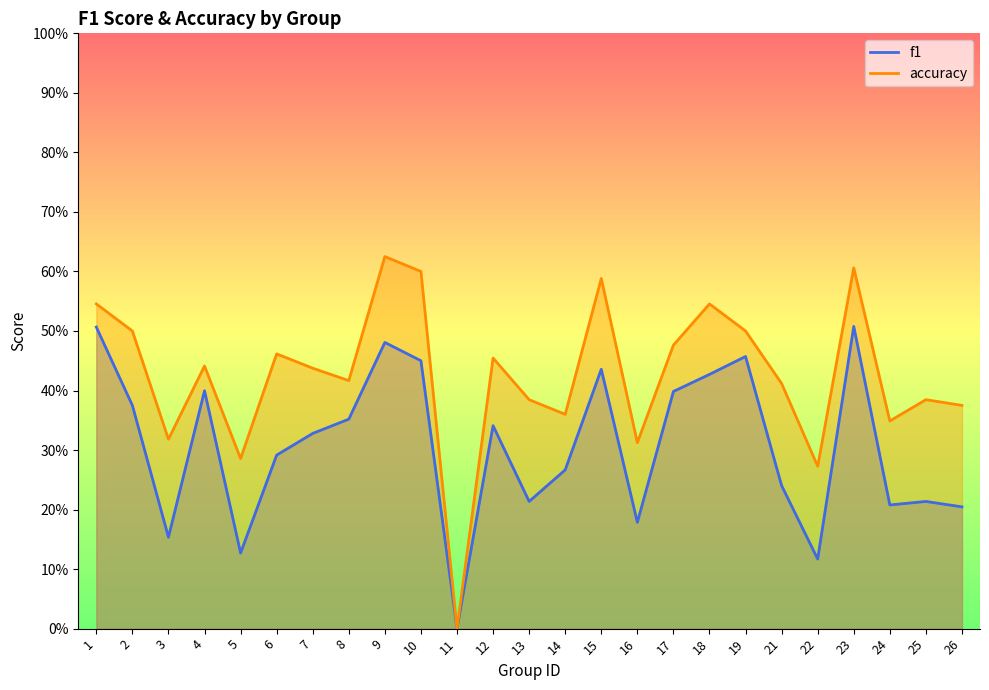

Reading left to right, extract all data points from this chart.

f1: 1=0.5	2=0.4	3=0.2	4=0.4	5=0.1	6=0.3	7=0.3	8=0.4	9=0.5	10=0.5	11=0.0	12=0.3	13=0.2	14=0.3	15=0.4	16=0.2	17=0.4	18=0.4	19=0.5	21=0.2	22=0.1	23=0.5	24=0.2	25=0.2	26=0.2
accuracy: 1=0.5	2=0.5	3=0.3	4=0.4	5=0.3	6=0.5	7=0.4	8=0.4	9=0.6	10=0.6	11=0.0	12=0.5	13=0.4	14=0.4	15=0.6	16=0.3	17=0.5	18=0.5	19=0.5	21=0.4	22=0.3	23=0.6	24=0.3	25=0.4	26=0.4